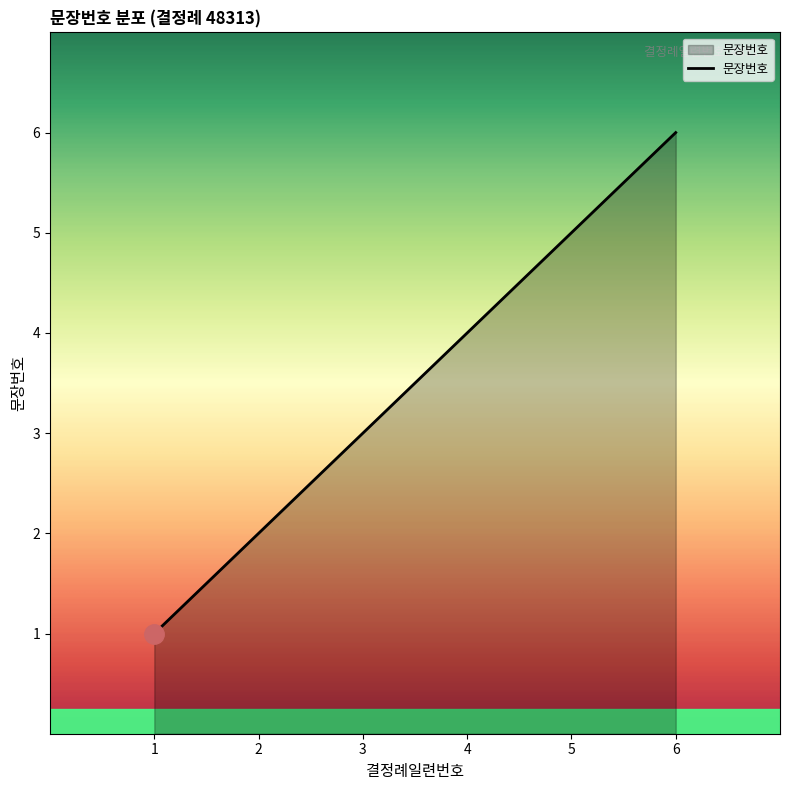

Approximately how many times larger is the value at 5 compared to 1?

5.0